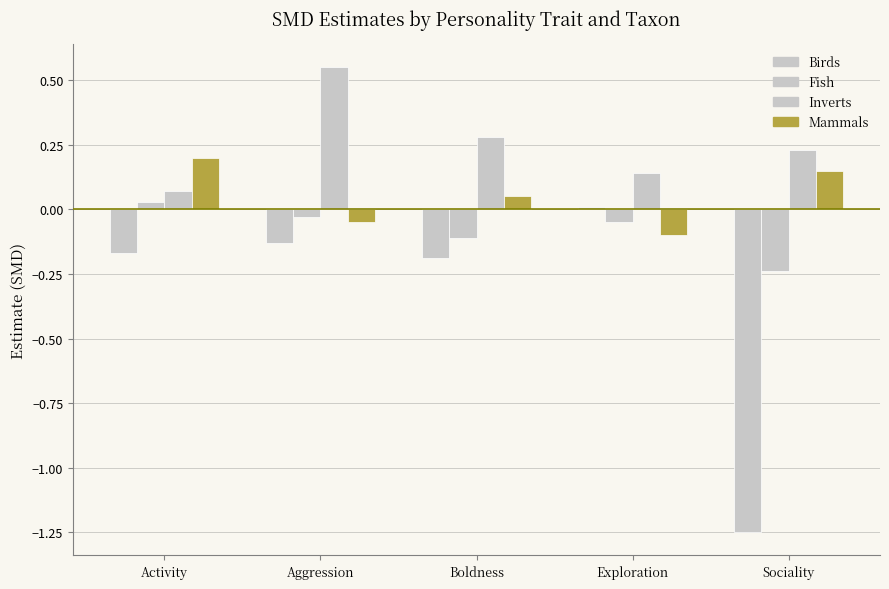

Where is Inverts nearest to the value 0?

Activity